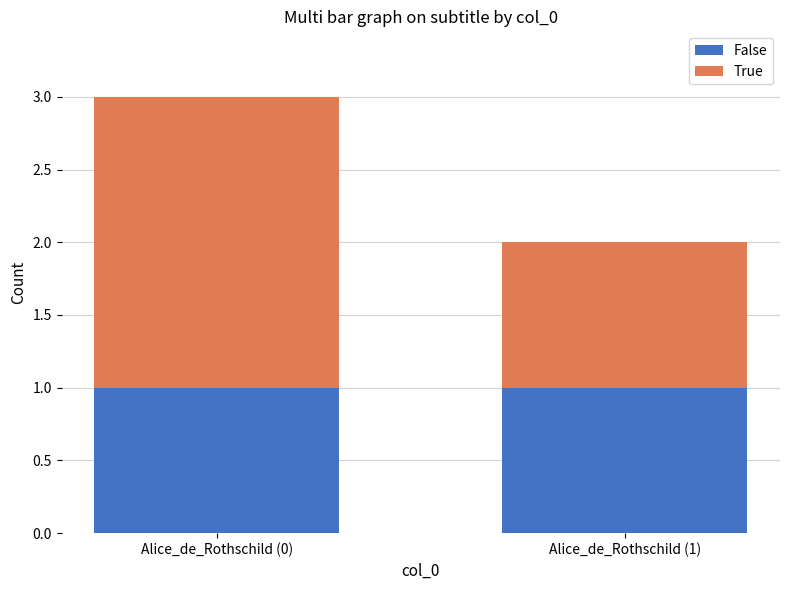

What are all the series names shown in the legend?

False, True